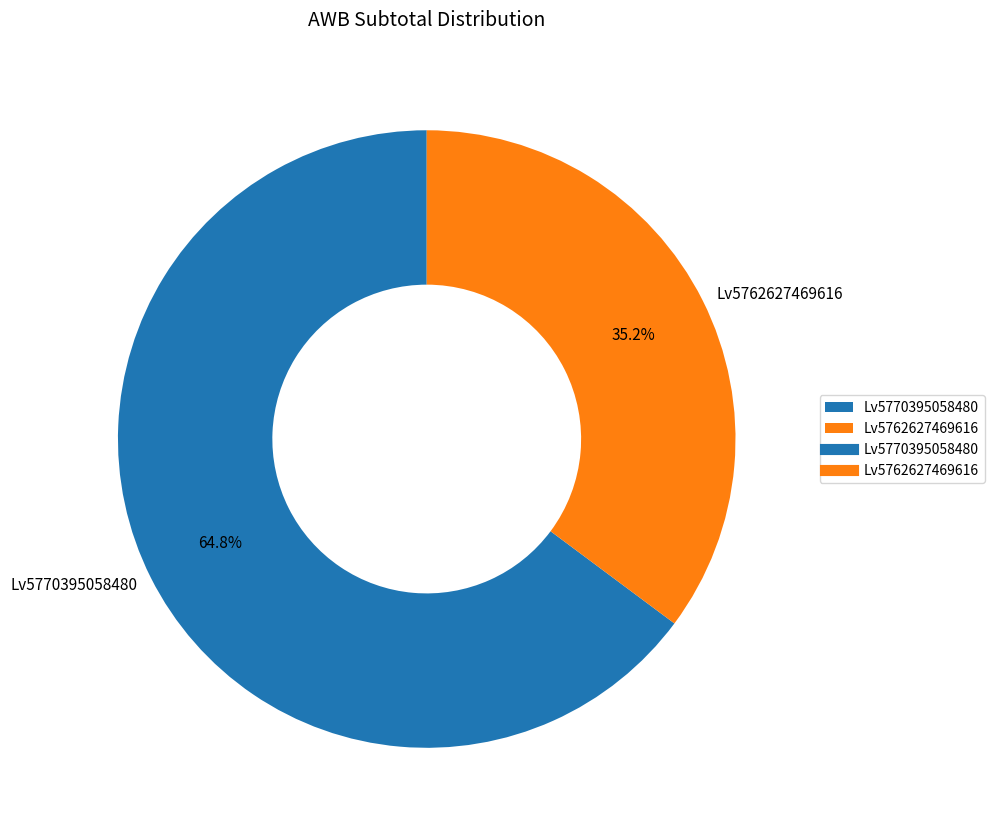

Does any single category account for the majority?

Yes